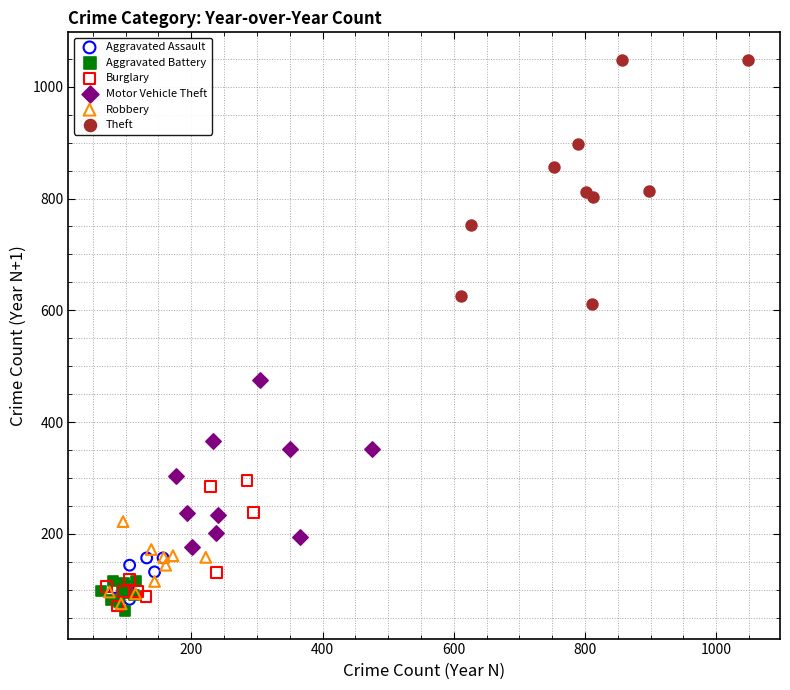

Which series has the widest spread of Y values?

Theft